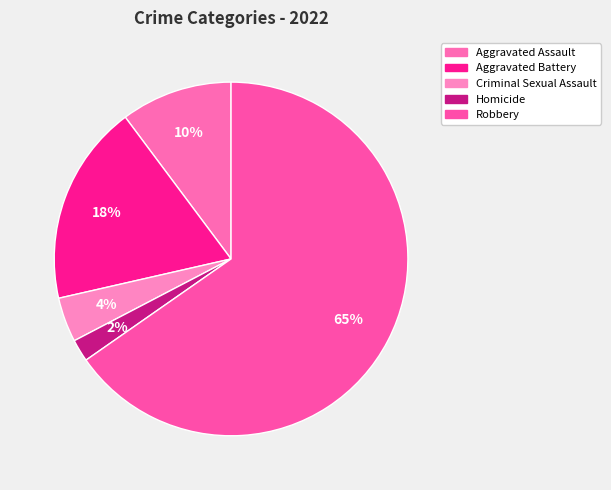

How many slices are in this pie chart?

5